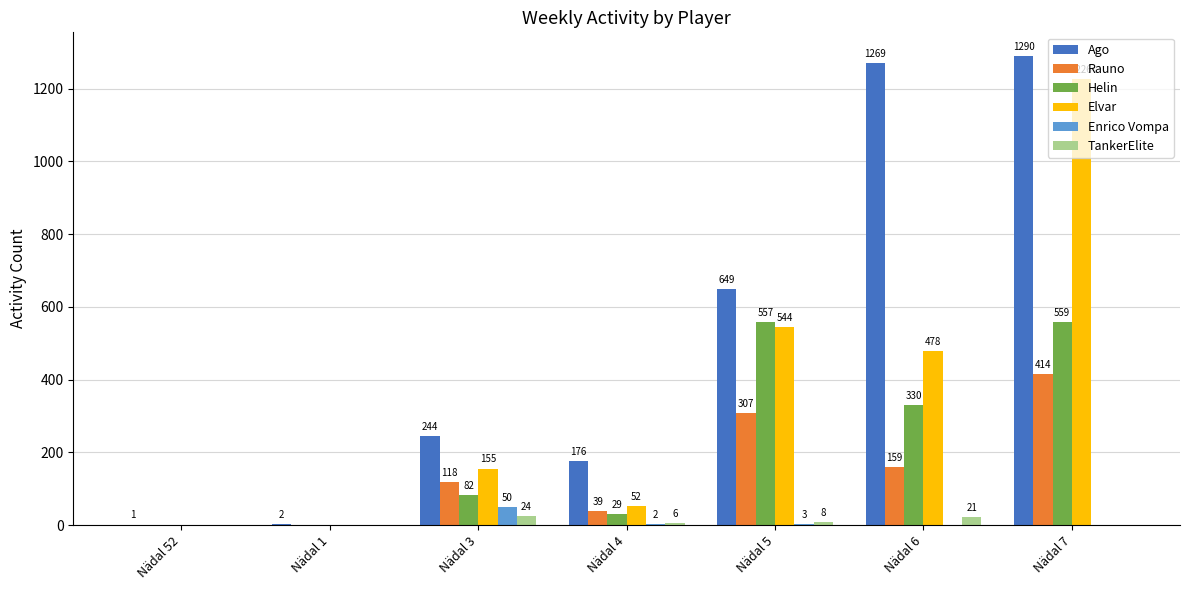

What are all the series names shown in the legend?

Ago, Rauno, Helin, Elvar, Enrico Vompa, TankerElite